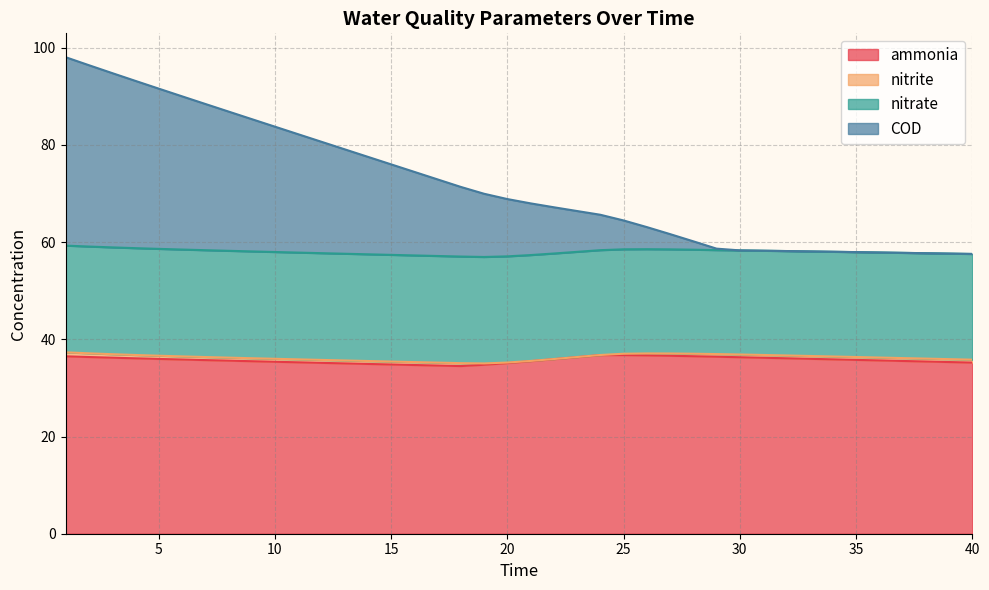

True or false: ammonia has more than 0 interior local peaks.

True